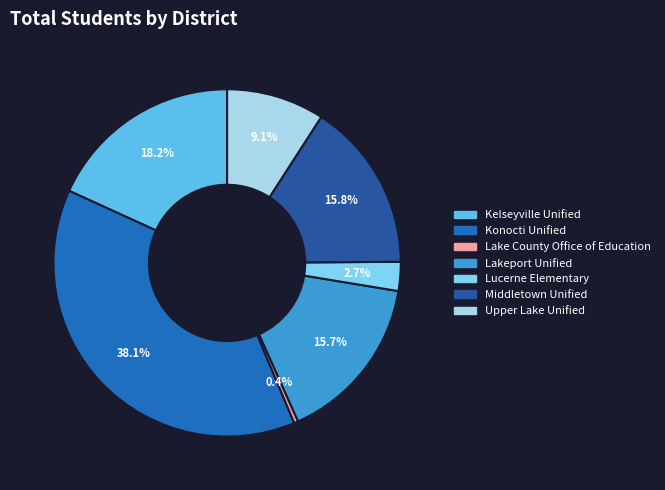

What is the total percentage of Upper Lake Unified and Konocti Unified?

47.3%